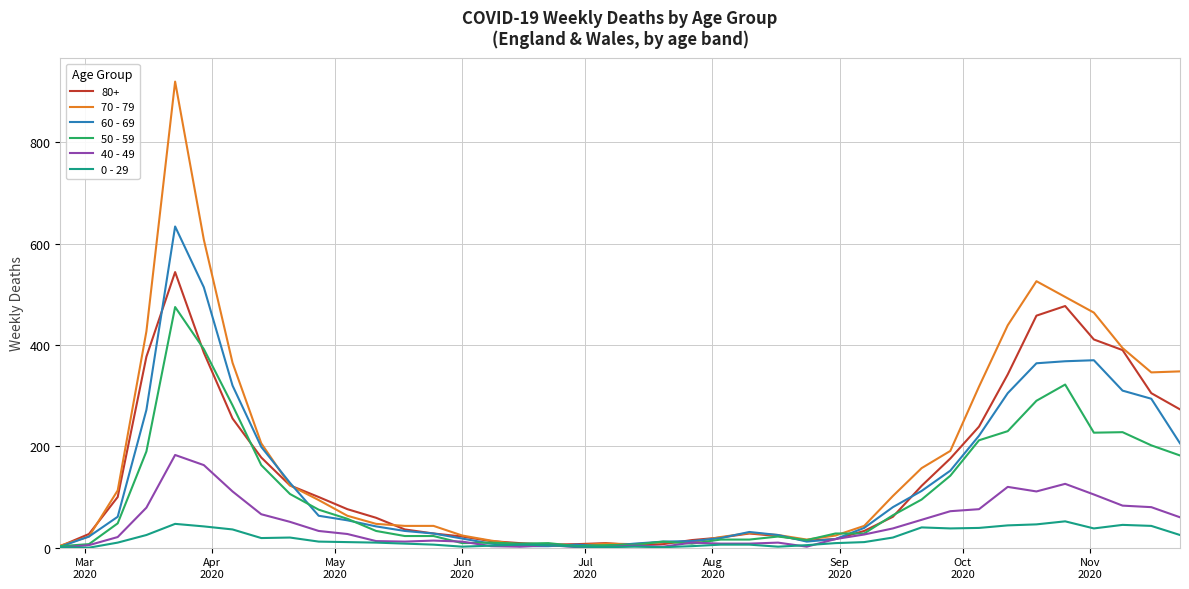

Rank the series by their maximum value, from highest to lowest.

70 - 79, 60 - 69, 80+, 50 - 59, 40 - 49, 0 - 29